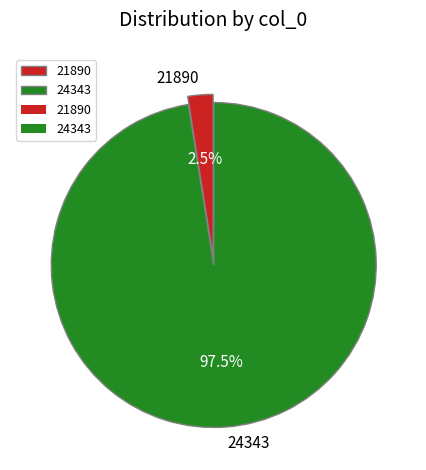

Do 21890 and 24343 together represent more than half of the pie?

Yes